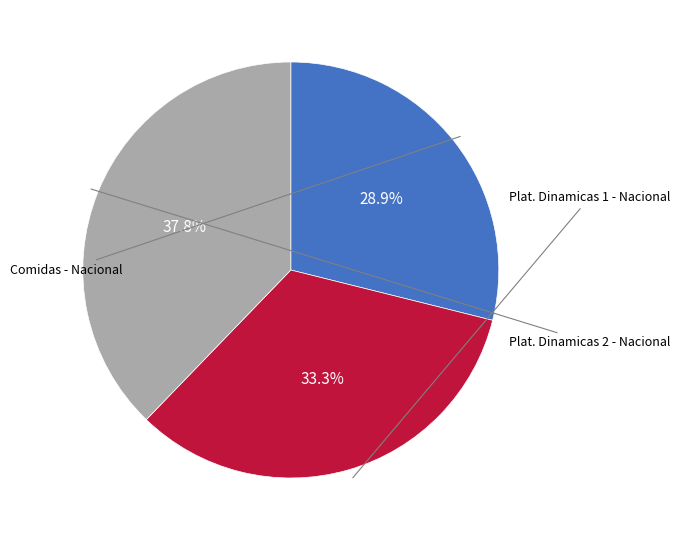

To the nearest percent, what is the average slice percentage?

33%